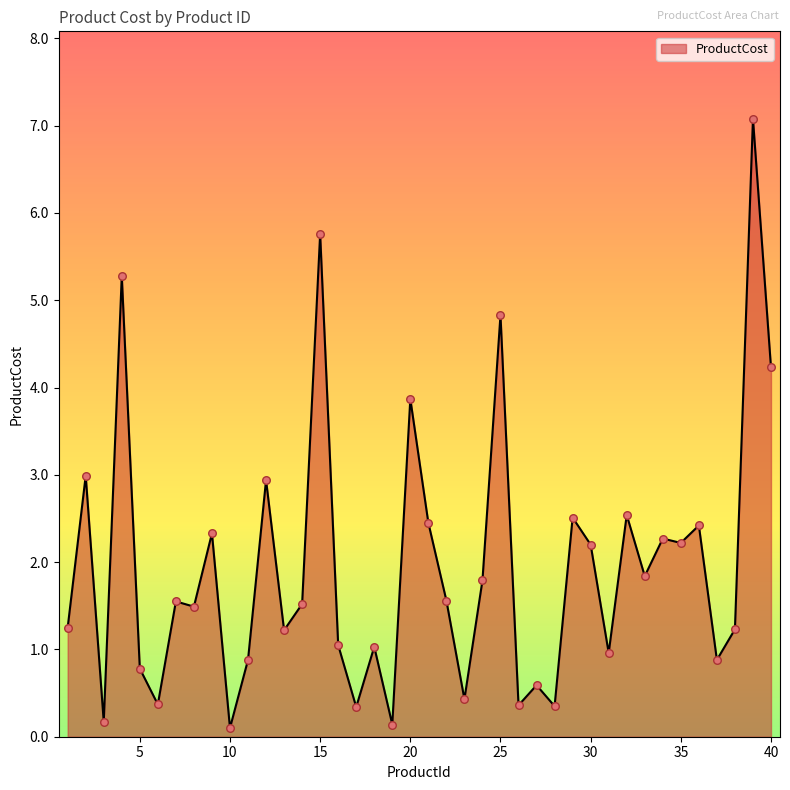

What is the difference between the maximum and minimum values?

7.0